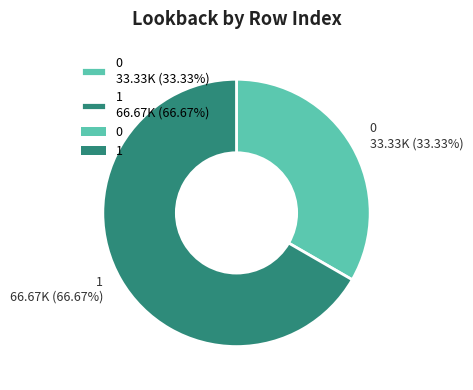

To the nearest percent, what portion does 1 represent?

67%